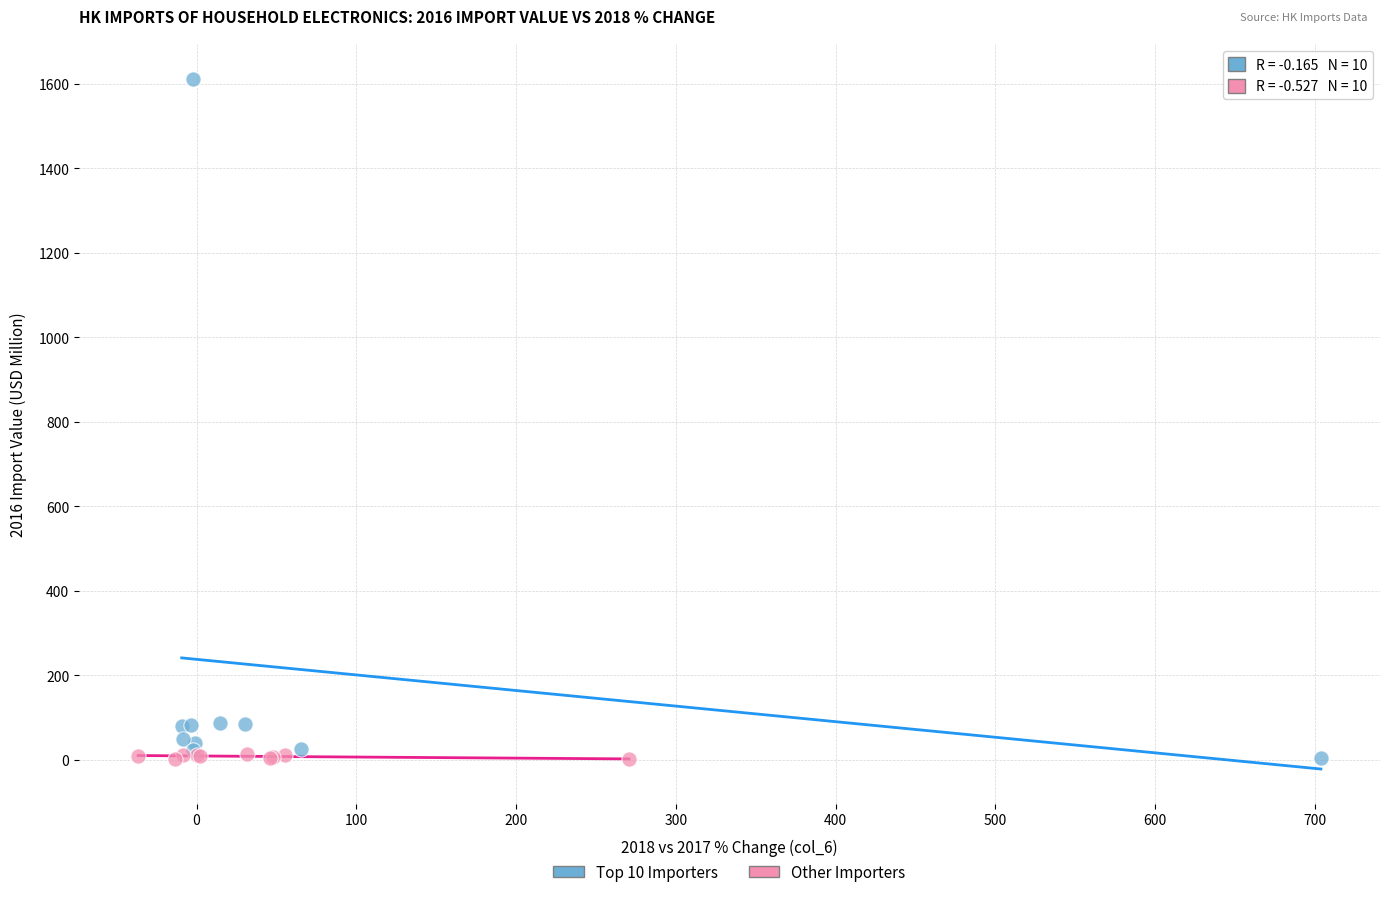

Which series has the largest Y range (max minus min)?

Top 10 Importers